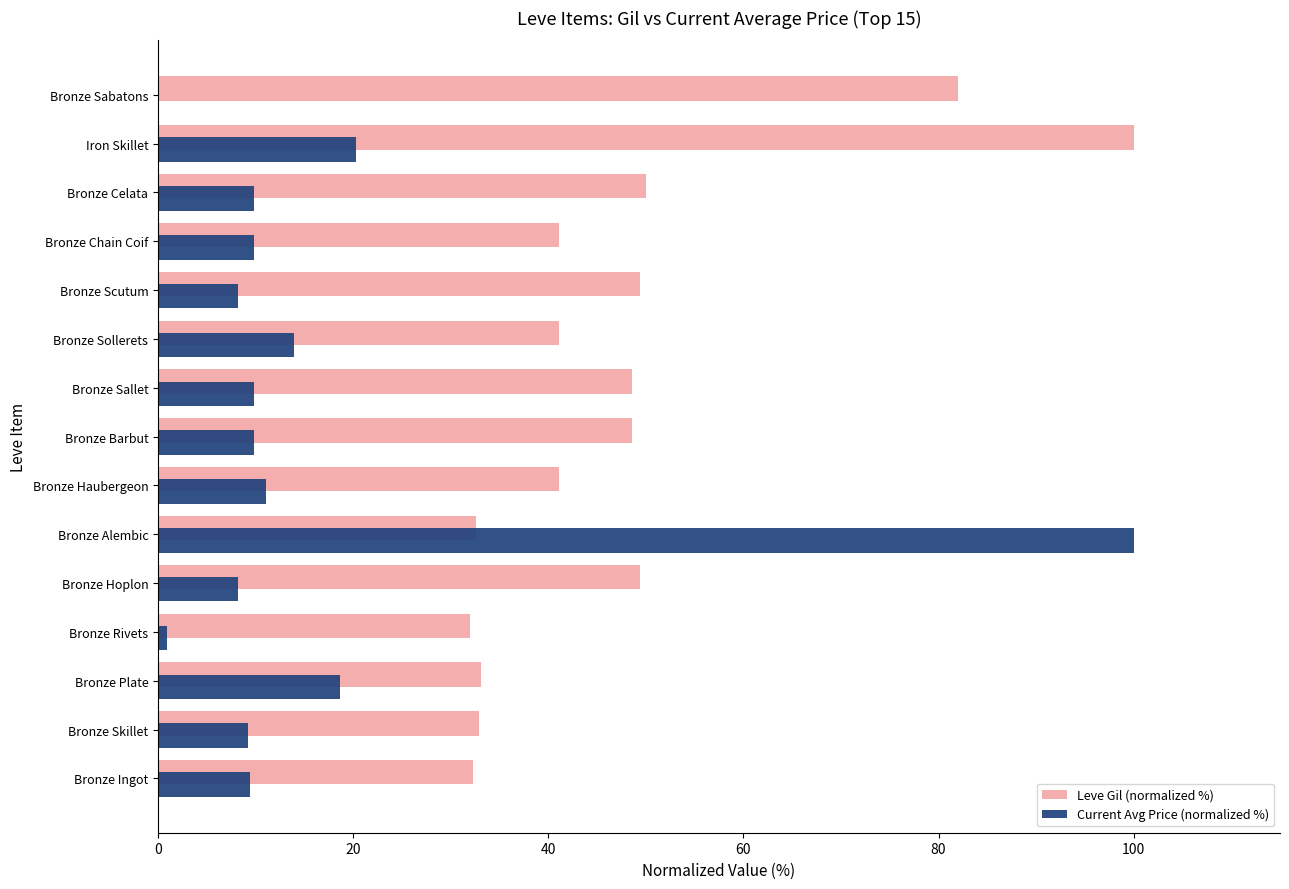

What is the total value across all series at Bronze Skillet?

42.1